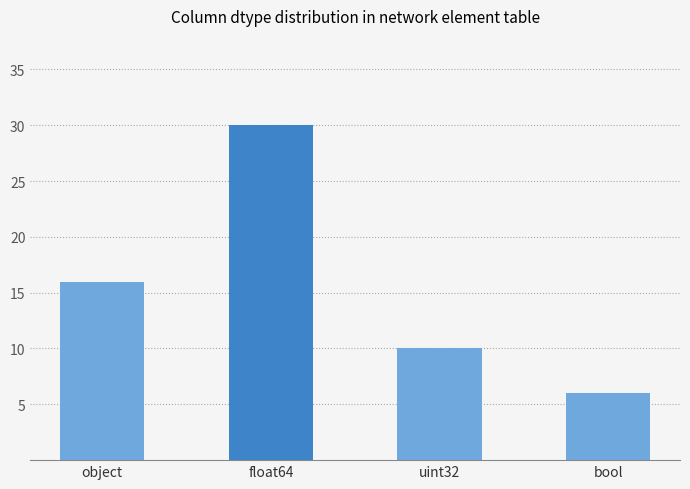

Rank the categories by value from highest to lowest.

float64, object, uint32, bool